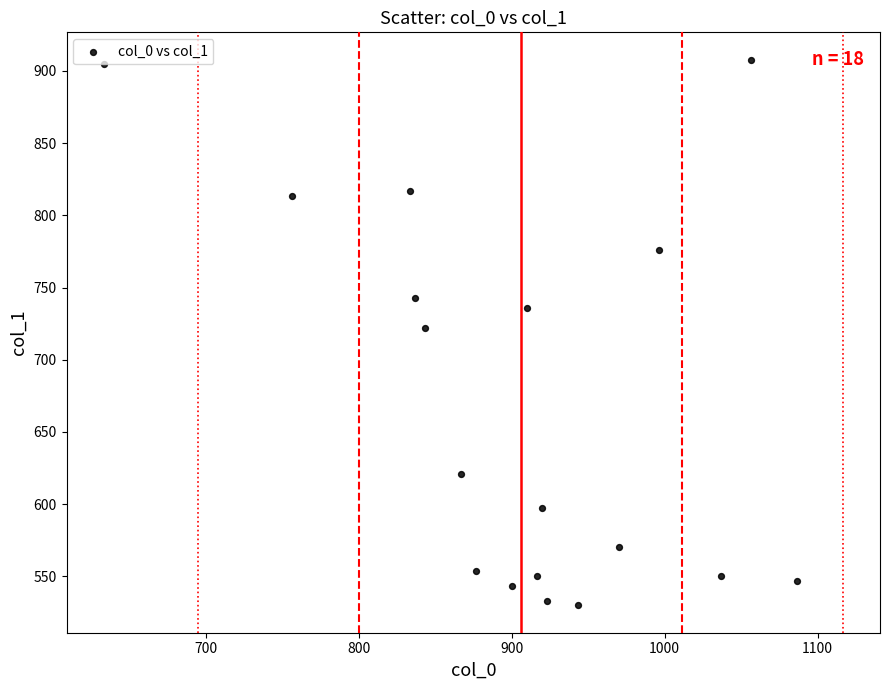

What is the range of Y values (max minus min)?

378.0